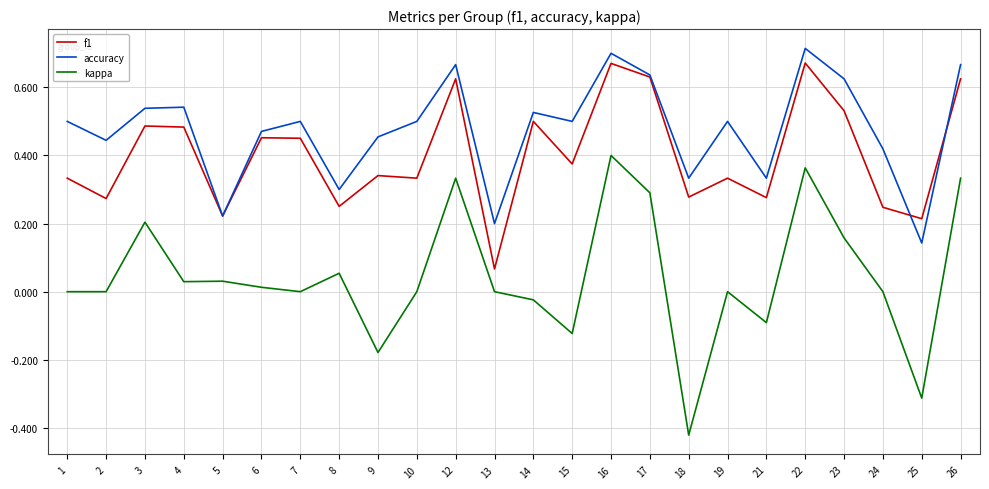

Which category has the lowest value across all series?

18